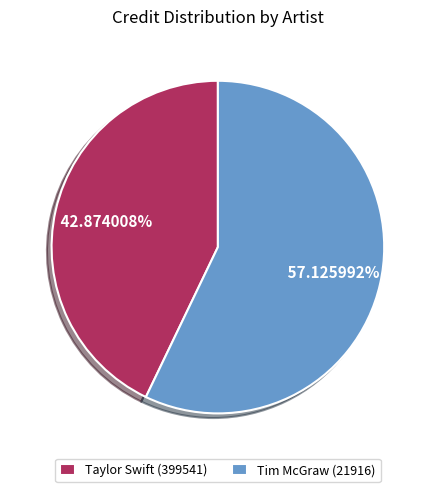

What is the largest slice in the pie chart?

Tim McGraw (21916)